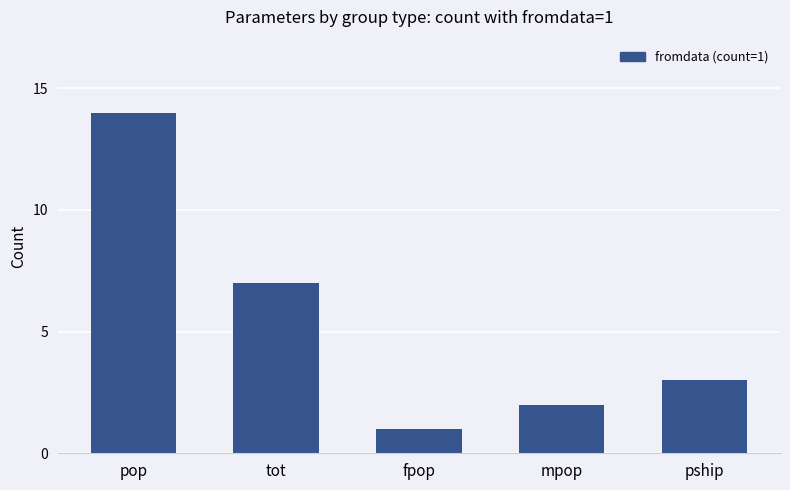

Are the bars horizontal?

No